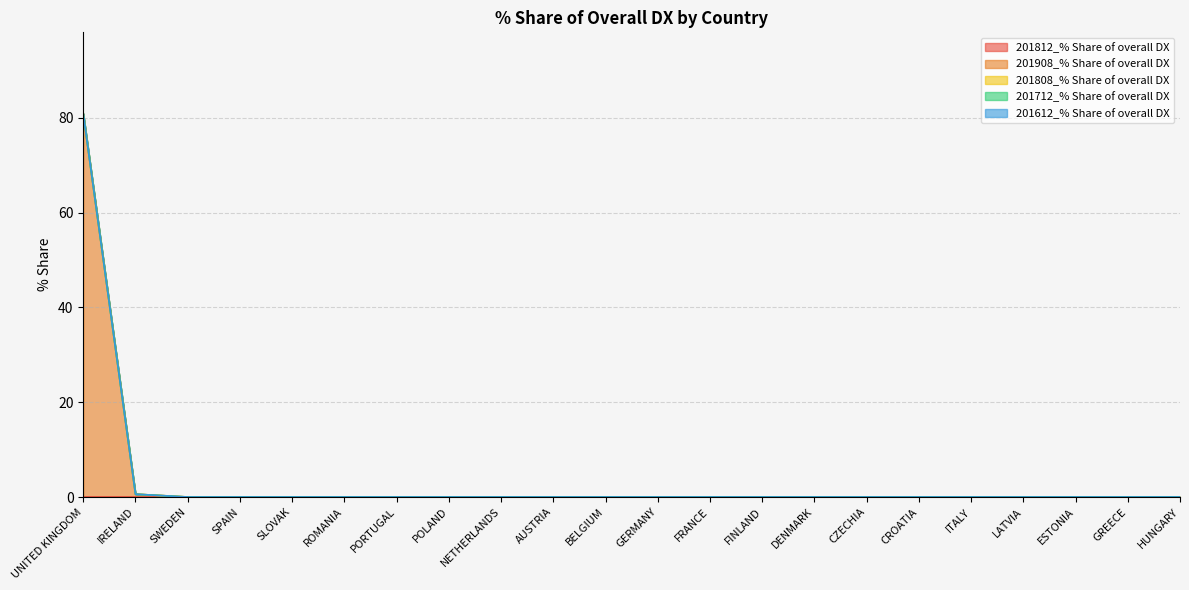

Does the chart display data point markers on the line(s)?

No